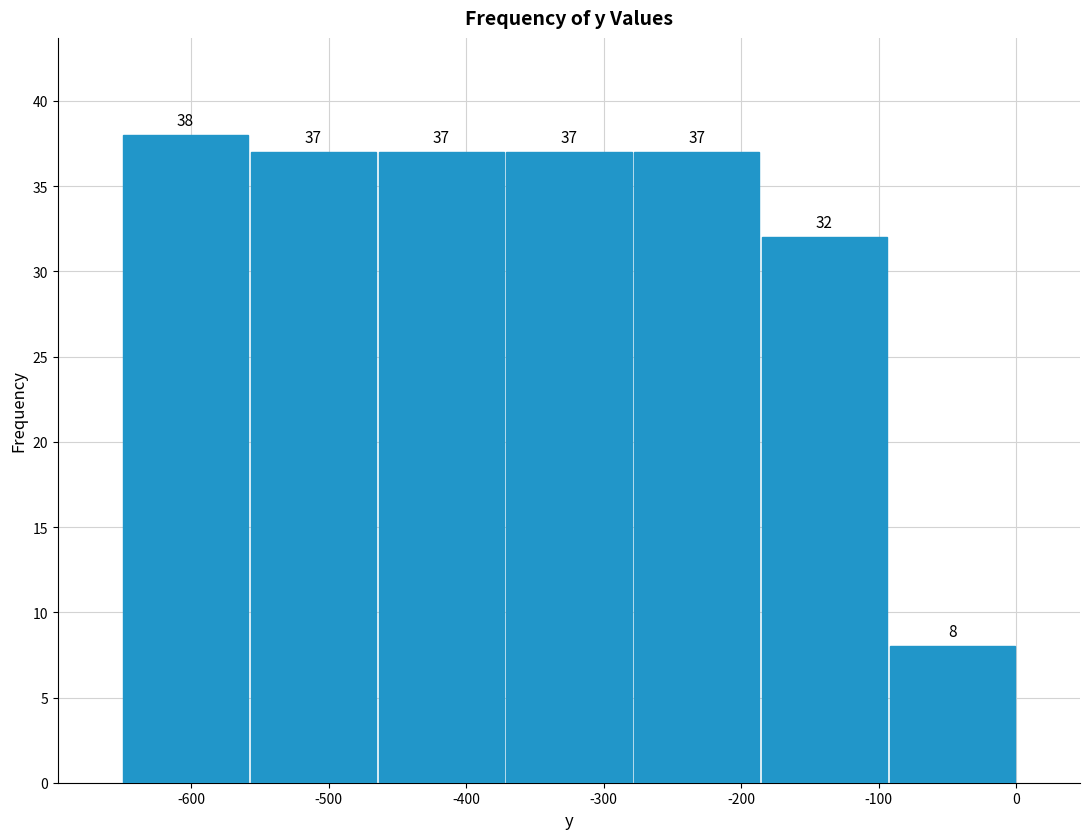

Reading left to right, list every bar in this chart as the range it spans on the x-axis followed by its height. The bar edges are not printed on the chart, so give them approximately, as read against the axis.

-650 to -560: 38
-560 to -460: 37
-460 to -370: 37
-370 to -280: 37
-280 to -190: 37
-190 to -90: 32
-90 to 0: 8